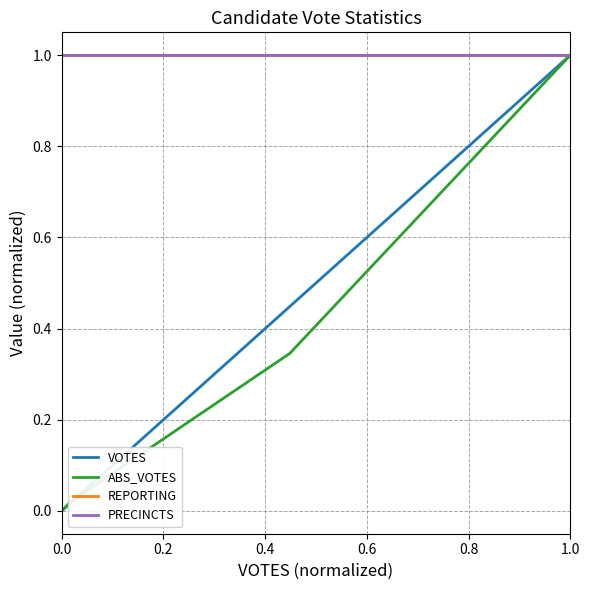

True or false: REPORTING has more than 2 interior local peaks.

False